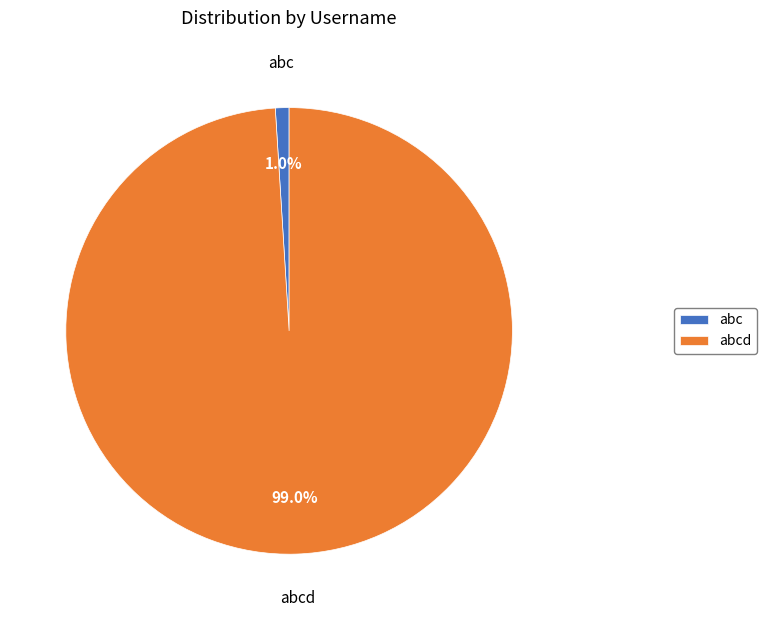

The abc slice represents 1% of the pie. True or false?

True